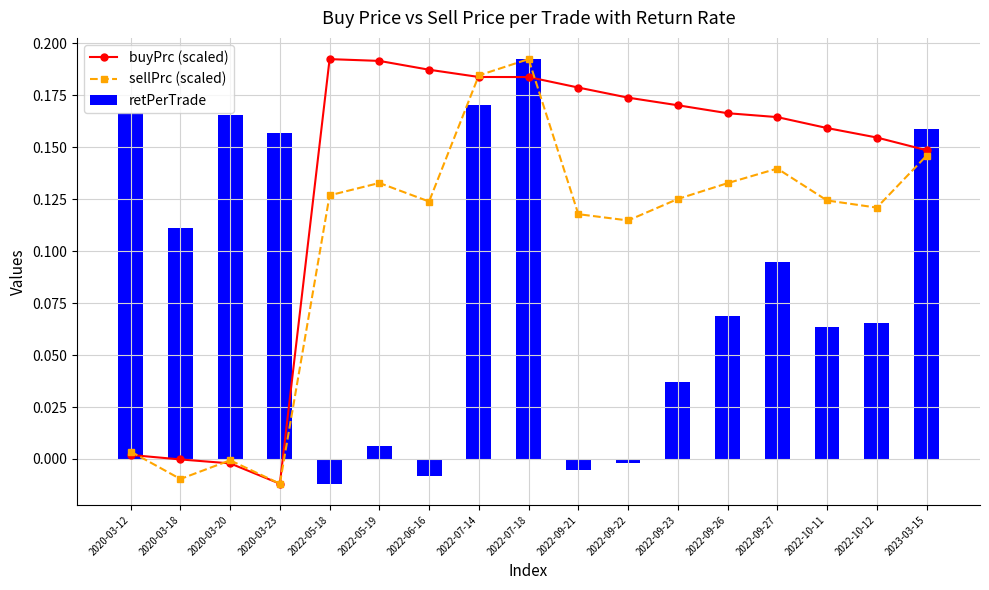

How many groups of bars are there?

17